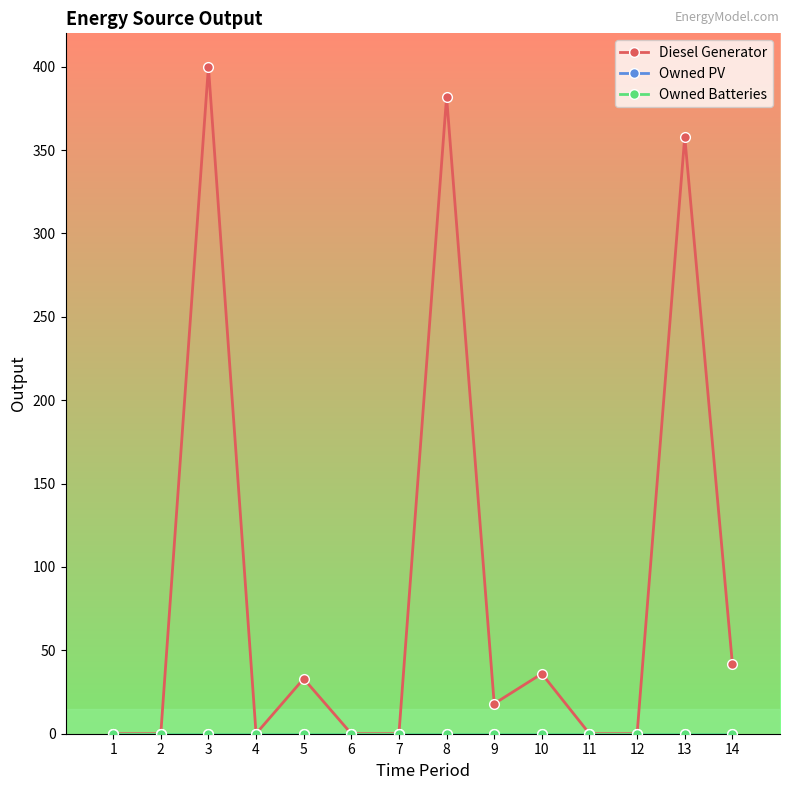

List the labels in order of Owned PV value, largest first.

1, 2, 3, 4, 5, 6, 7, 8, 9, 10, 11, 12, 13, 14